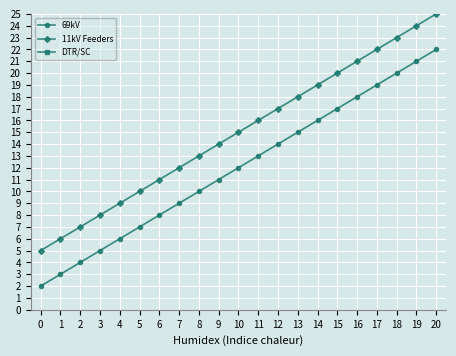

Is the value of 69kV at 4 greater than the value of 11kV Feeders at 14?

No